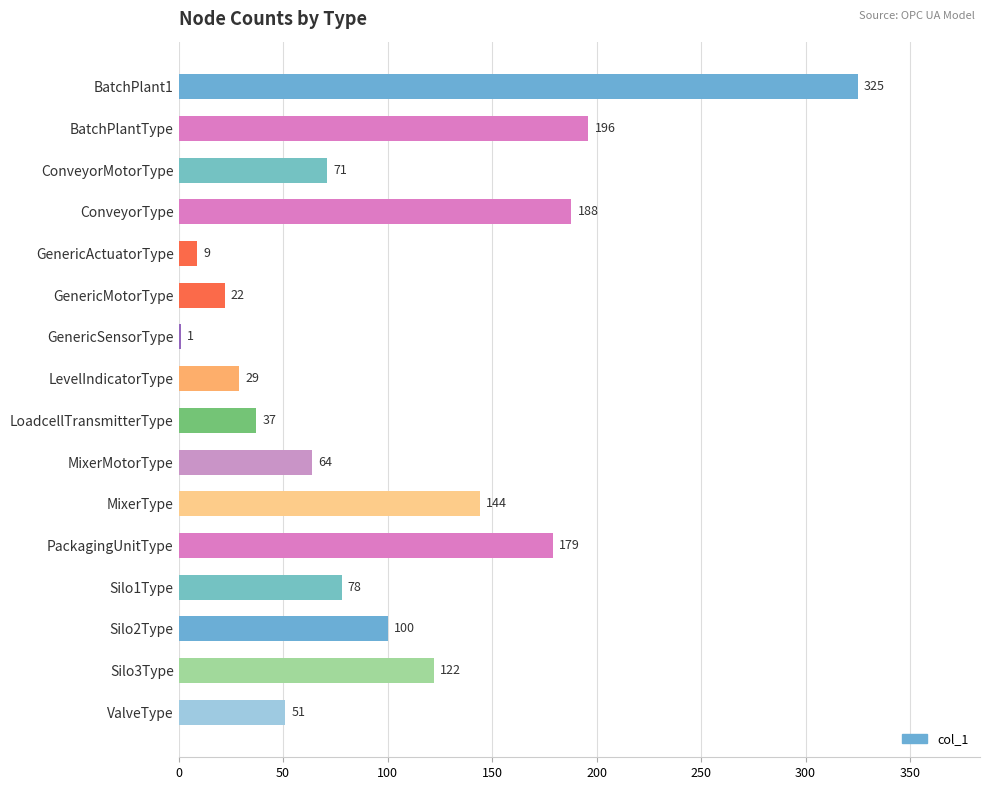

What is the maximum value shown in the chart?

325